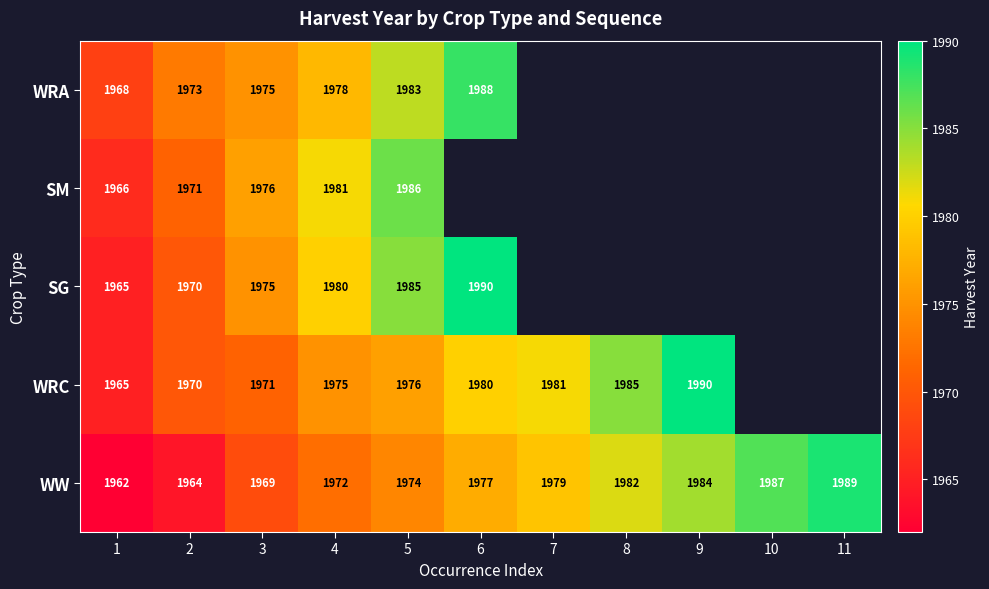

What is the average value of the WW series?

1976